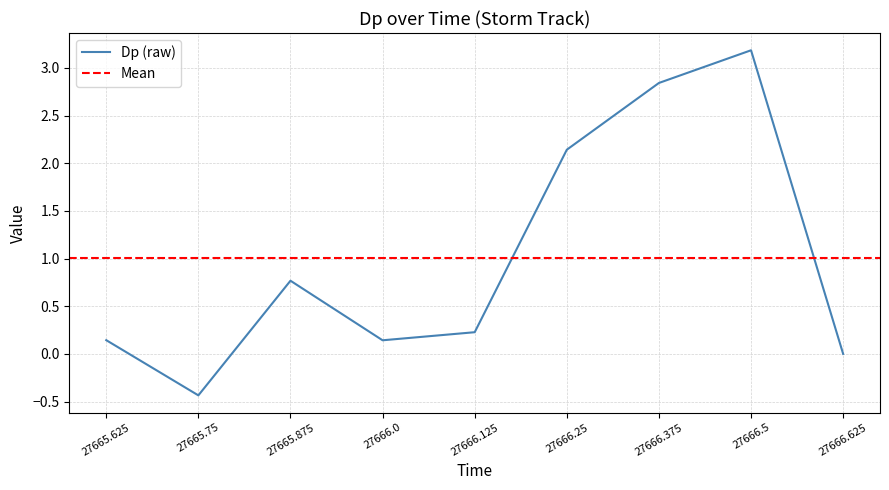

What position from the left is 27665.75?

2